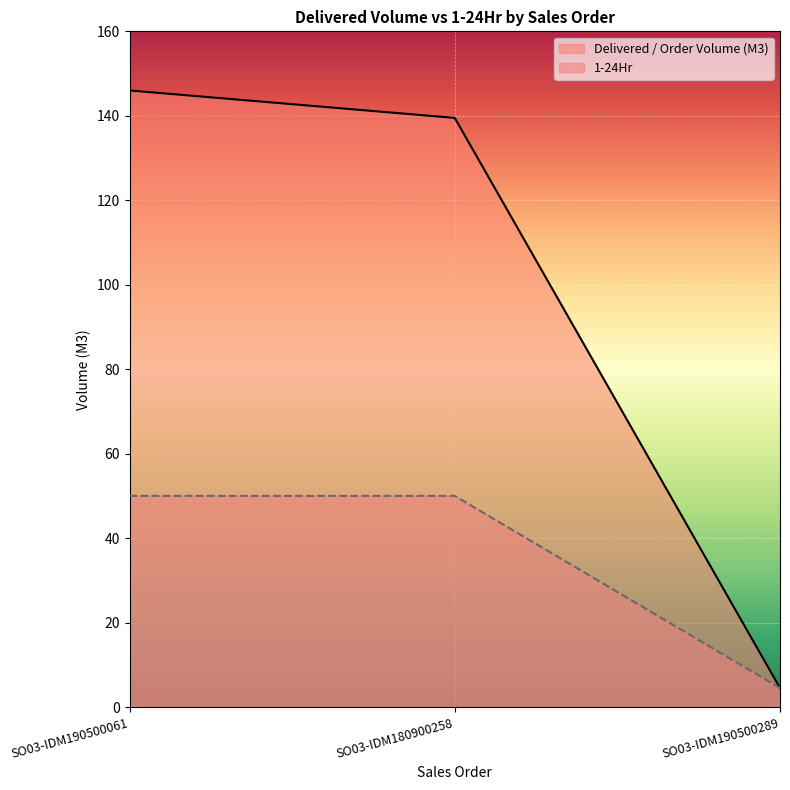

Count the number of categories in the chart.

3